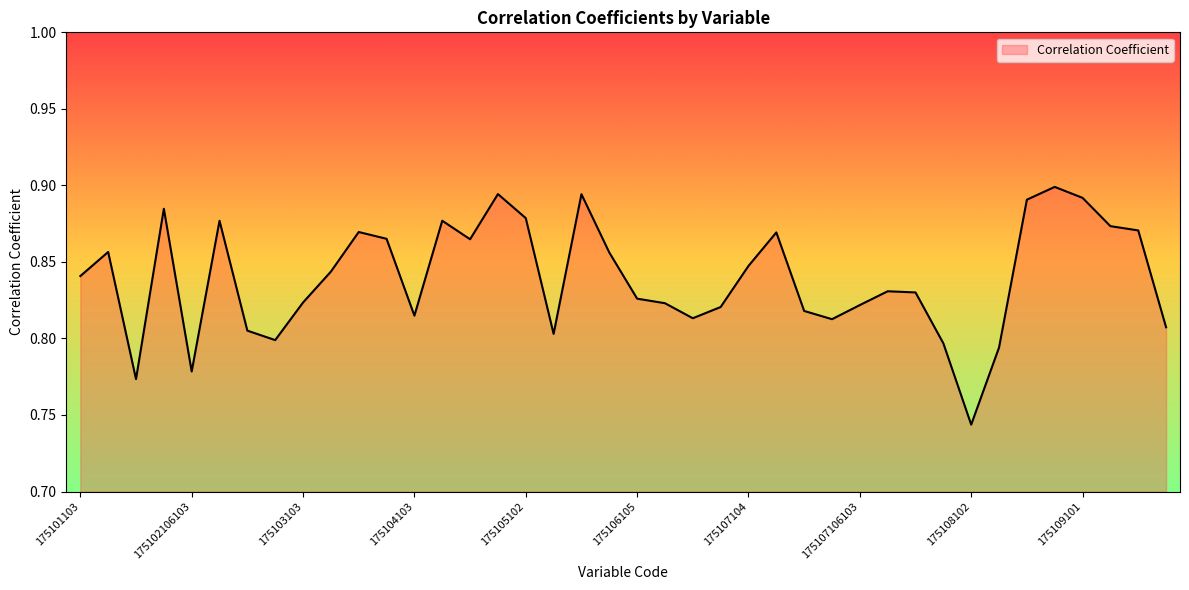

How many interior local peaks (higher than both neighbors) does the data have?

10